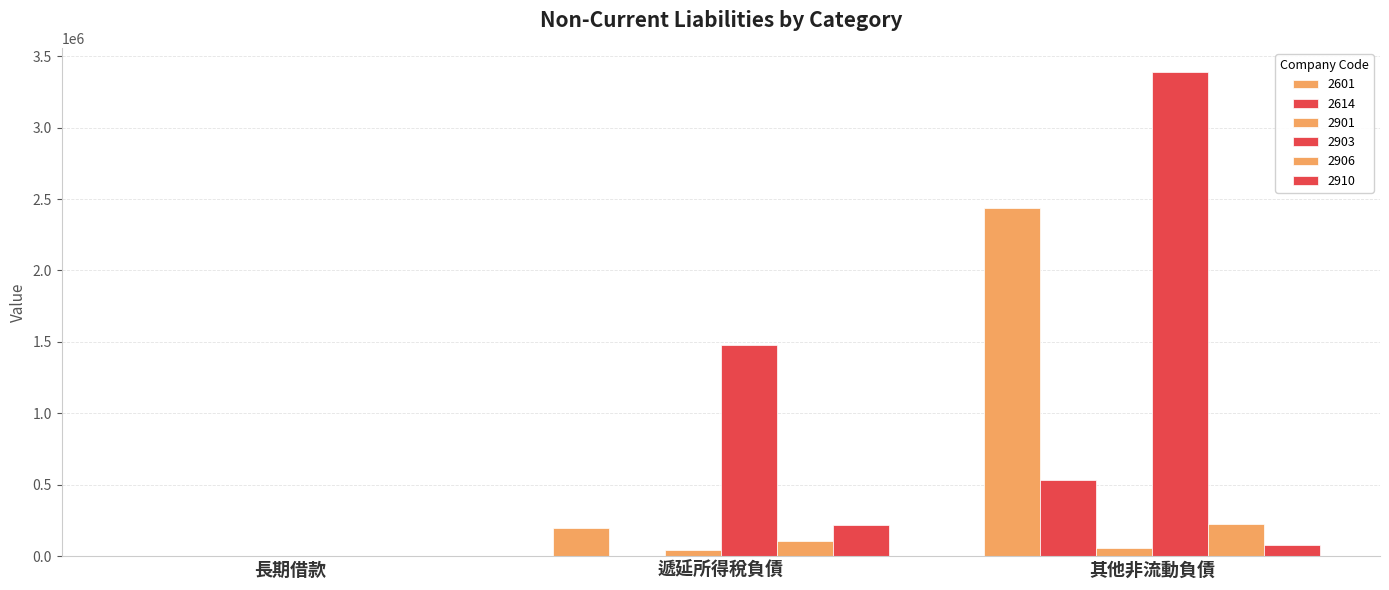

What position from the right is 其他非流動負債?

1